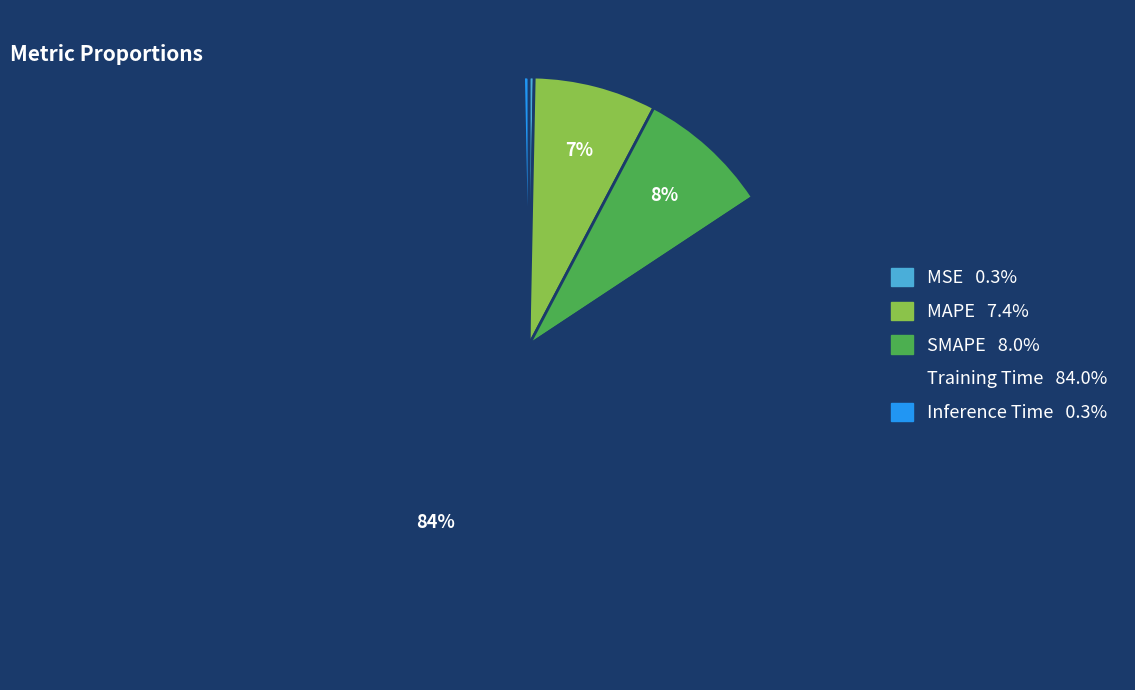

What percentage is the MAPE slice, to the nearest percent?

7%